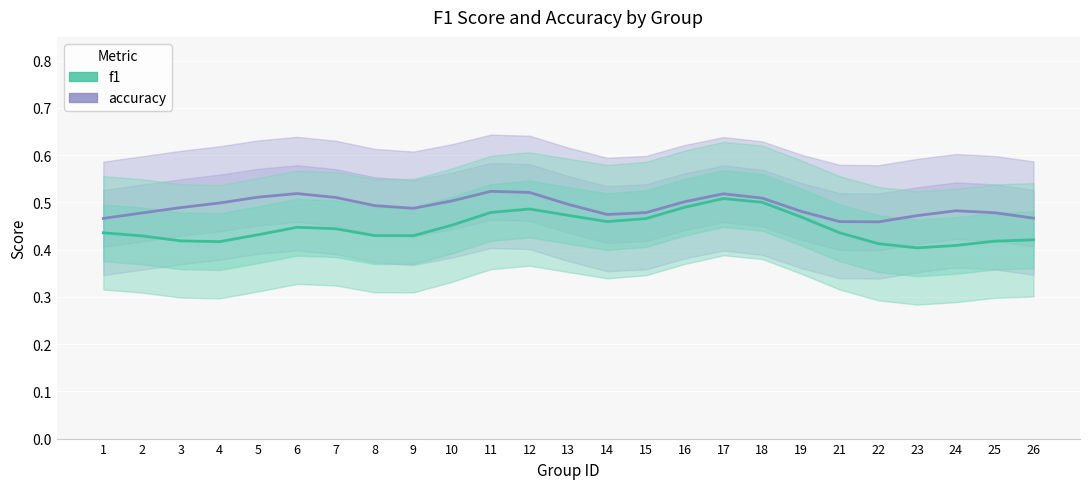

Reading left to right, what are all the values shown in this chart?

accuracy: 1=0.5	2=0.5	3=0.5	4=0.5	5=0.5	6=0.5	7=0.5	8=0.5	9=0.5	10=0.5	11=0.5	12=0.5	13=0.5	14=0.5	15=0.5	16=0.5	17=0.5	18=0.5	19=0.5	21=0.5	22=0.5	23=0.5	24=0.5	25=0.5	26=0.5
f1: 1=0.4	2=0.4	3=0.4	4=0.4	5=0.4	6=0.4	7=0.4	8=0.4	9=0.4	10=0.5	11=0.5	12=0.5	13=0.5	14=0.5	15=0.5	16=0.5	17=0.5	18=0.5	19=0.5	21=0.4	22=0.4	23=0.4	24=0.4	25=0.4	26=0.4